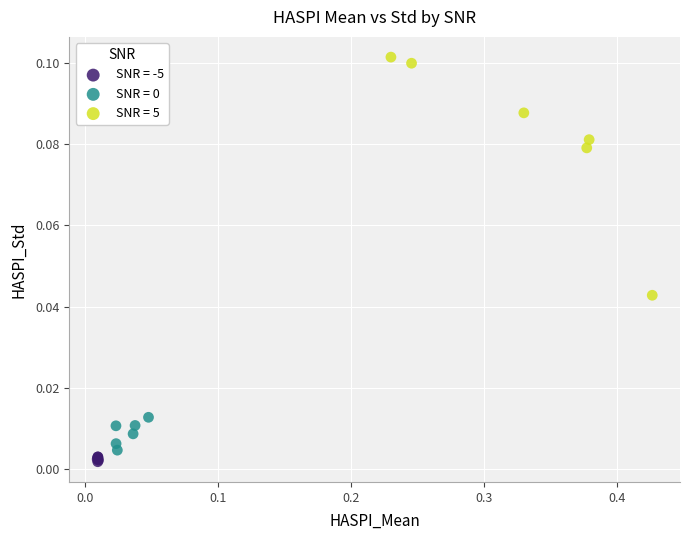

Which series reaches the maximum Y coordinate?

SNR = 5